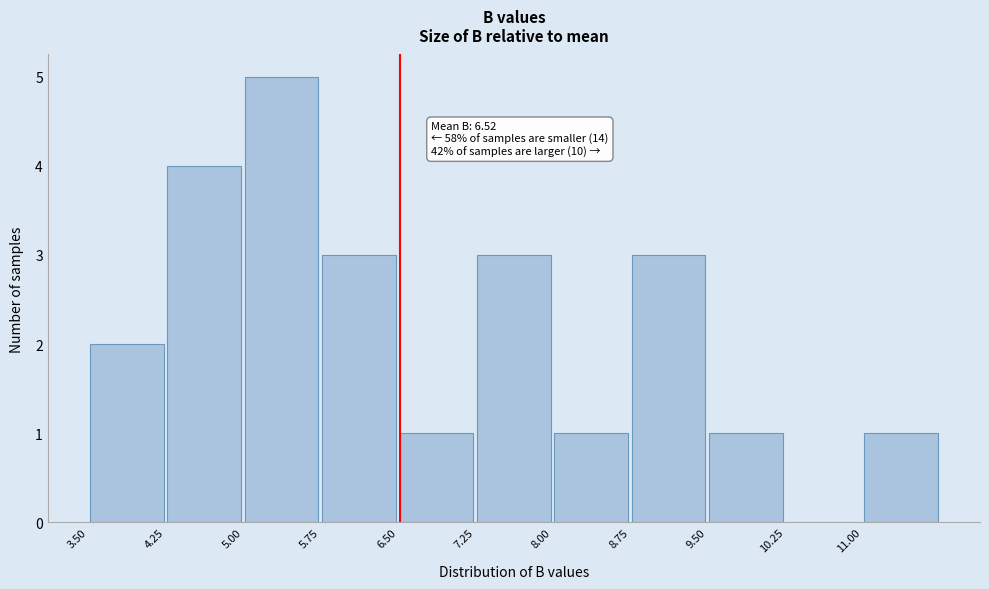

Over which range of the x-axis is the bar tallest?

5.00 to 5.75